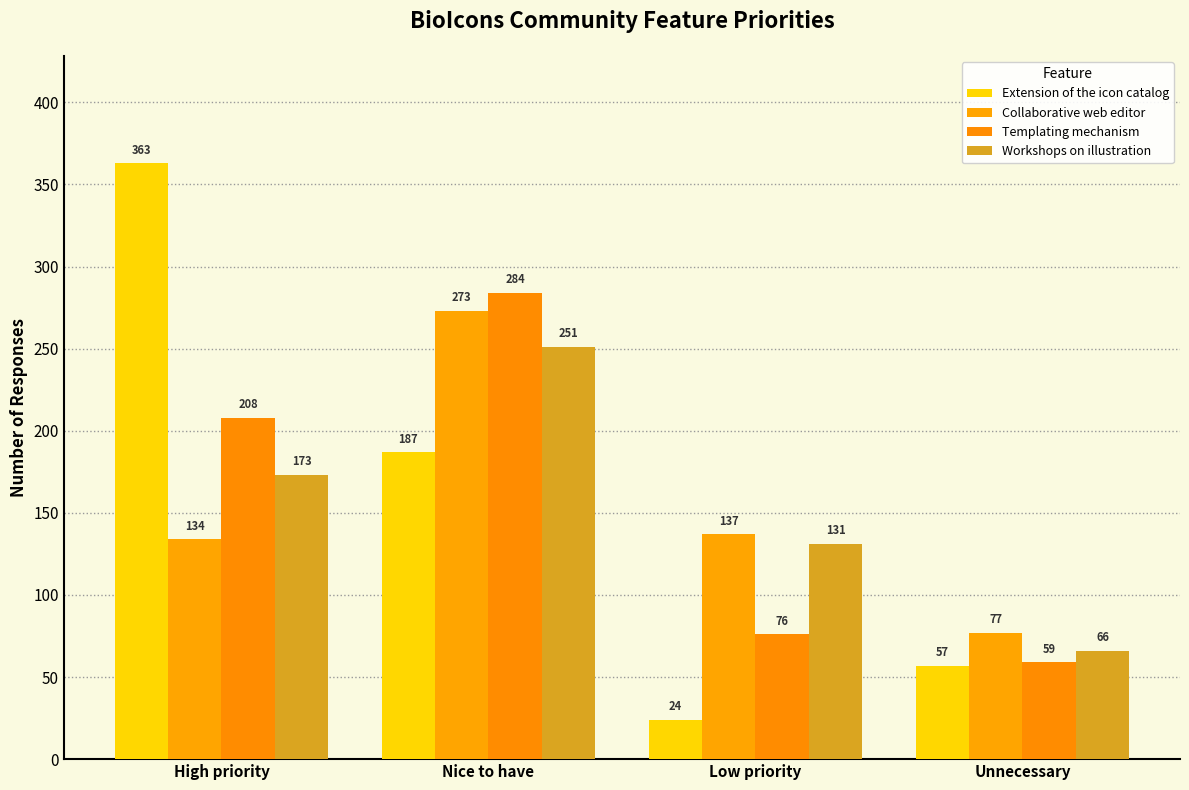

What is the difference between the Workshops on illustration values at Nice to have and Unnecessary?

185